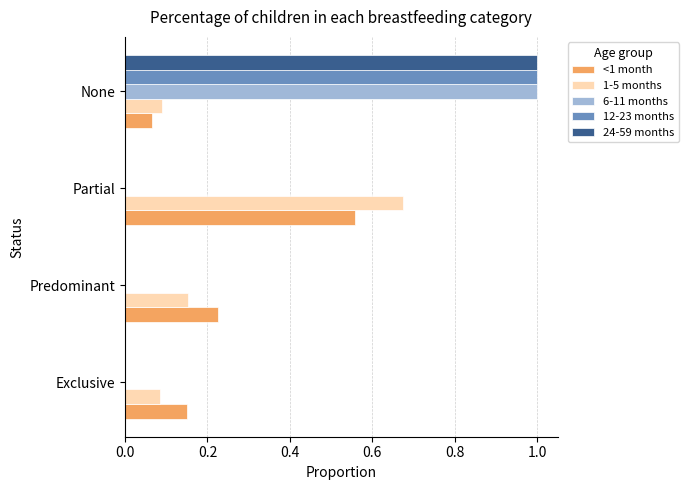

Is it true that 24-59 months equals 0.0 at Predominant?

True